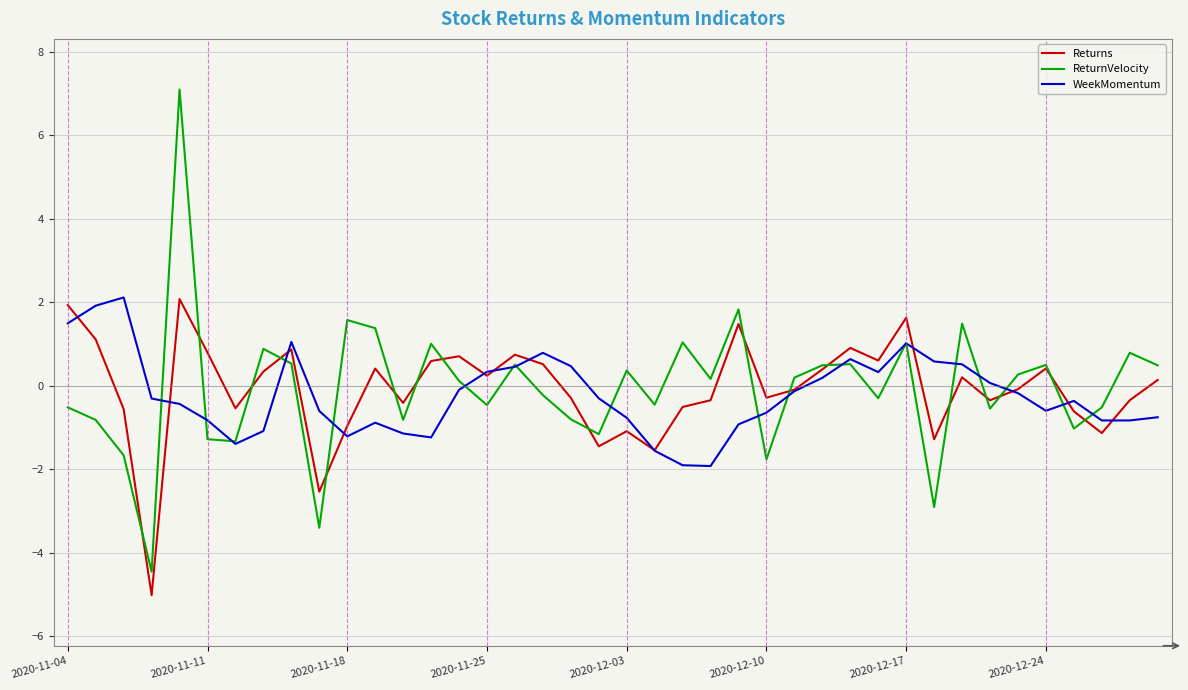

Which series has the widest spread of values?

ReturnVelocity